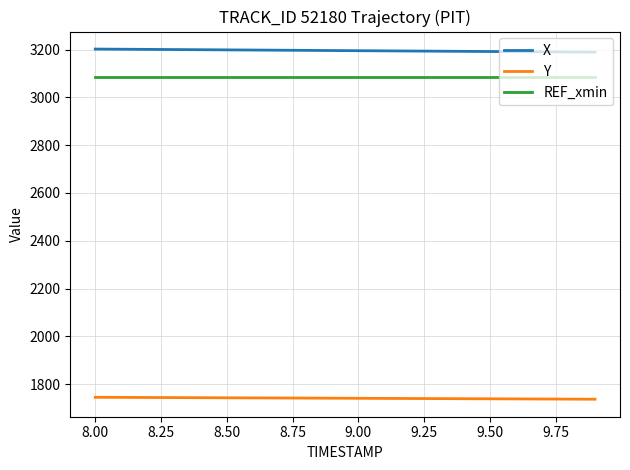

Which series has the largest total across all categories?

X